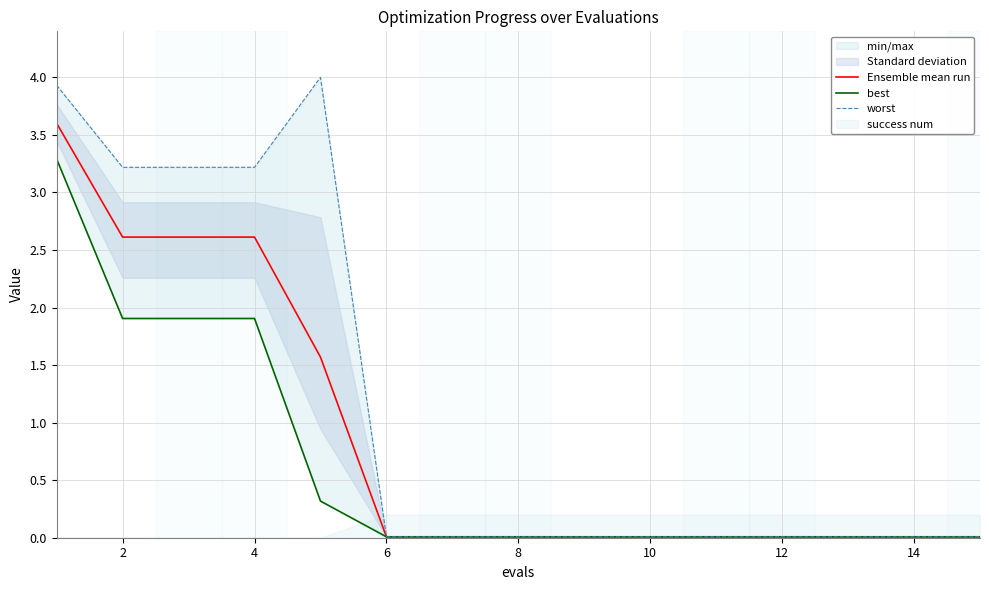

The value of Ensemble mean run at 0 is 1.6. True or false?

False